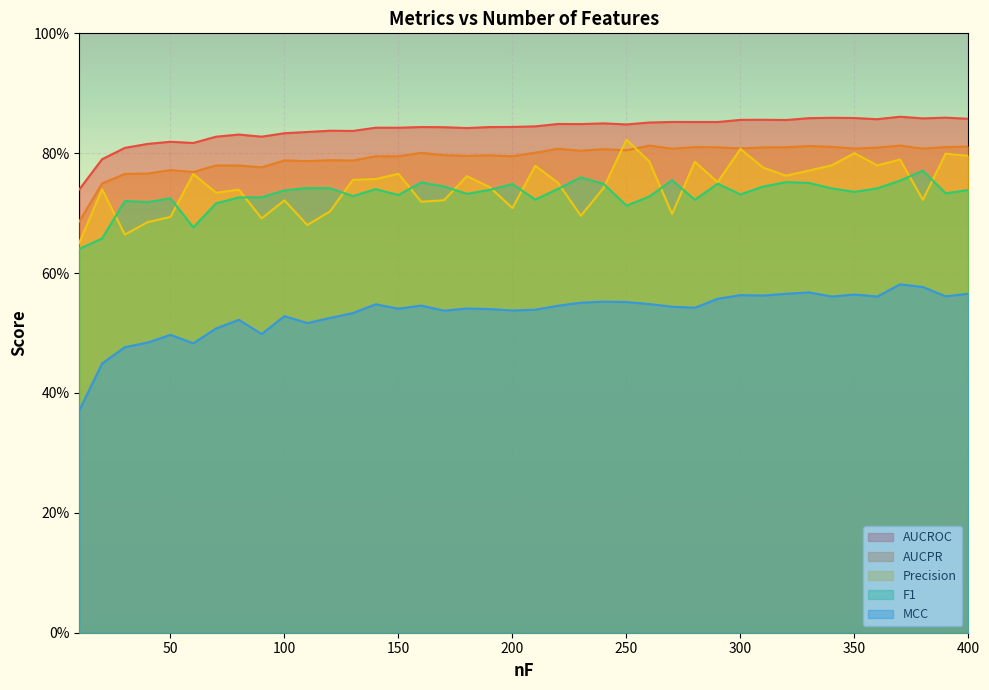

What is the average value of the AUCROC series?

0.8